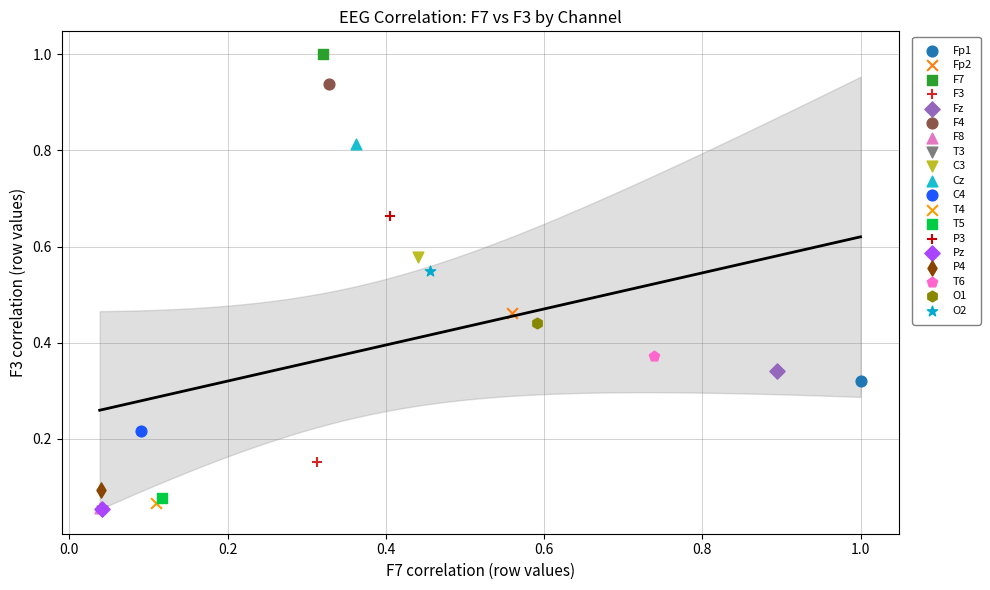

What are all the series names shown in the legend?

Fp1, Fp2, F7, F3, Fz, F4, F8, T3, C3, Cz, C4, T4, T5, P3, Pz, P4, T6, O1, O2